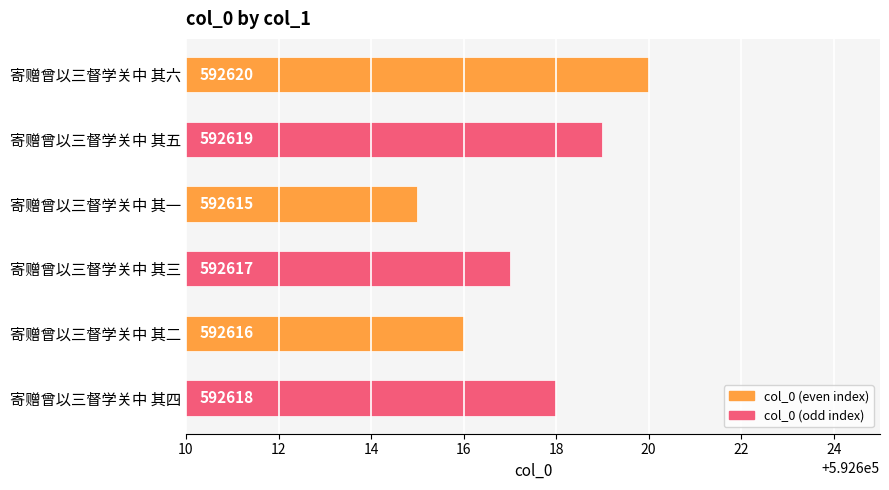

What is the greatest value displayed?

592620